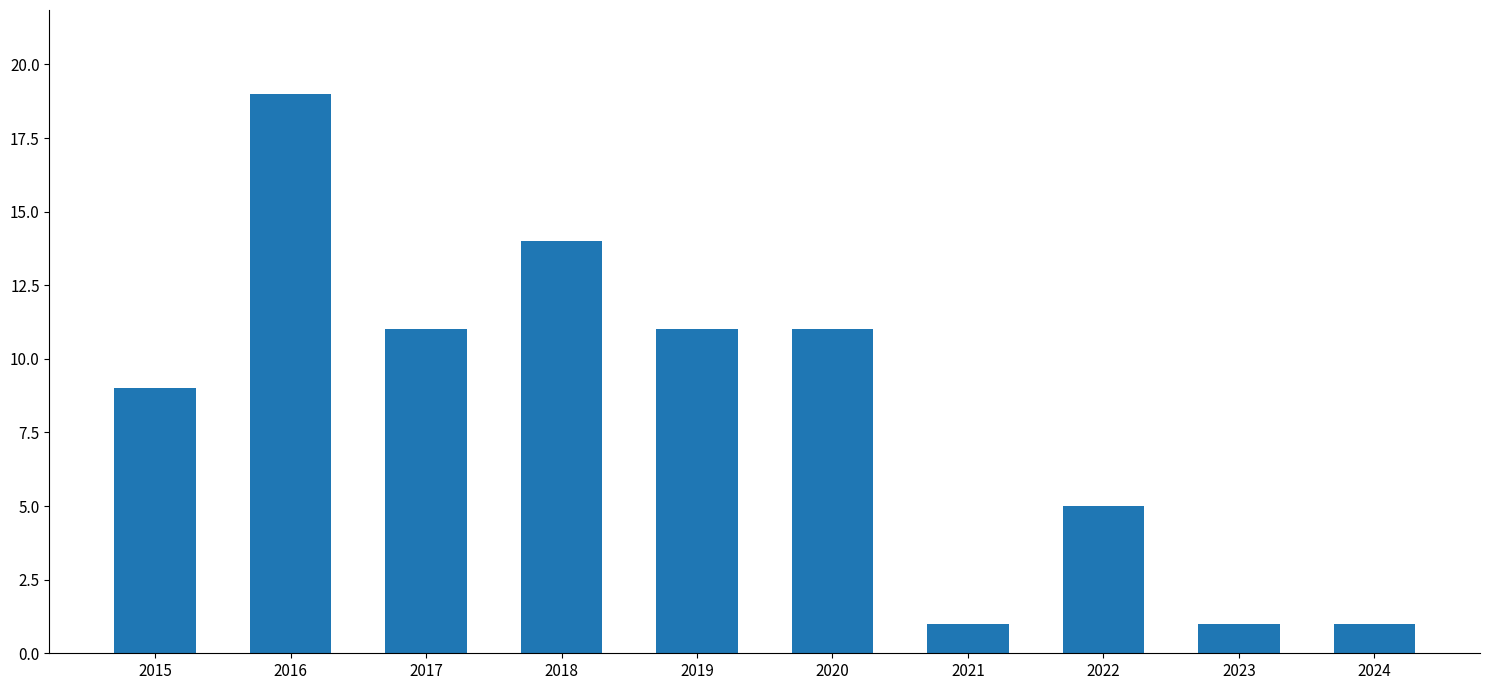

The chart shows a value of 11 at 2020. True or false?

True